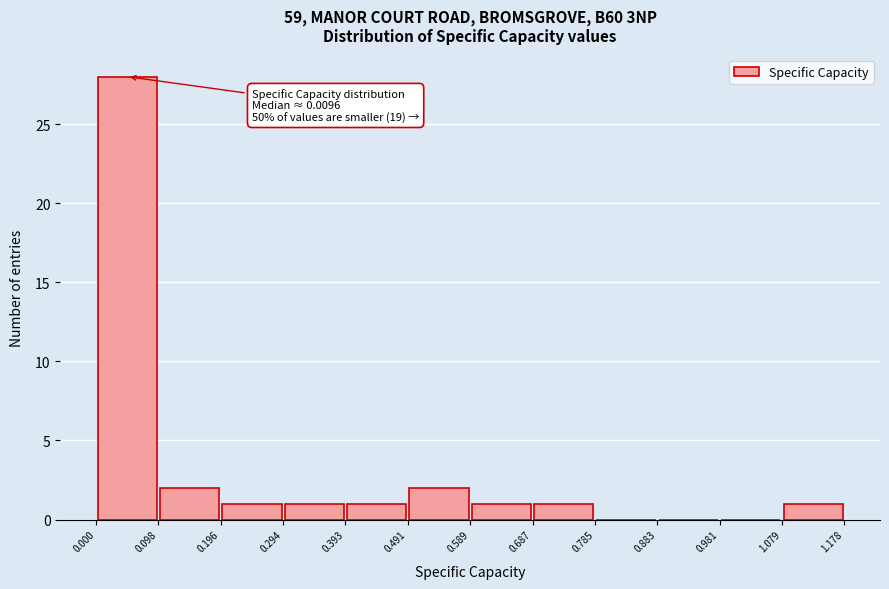

Over which range of the x-axis is the bar tallest?

0.000 to 0.098